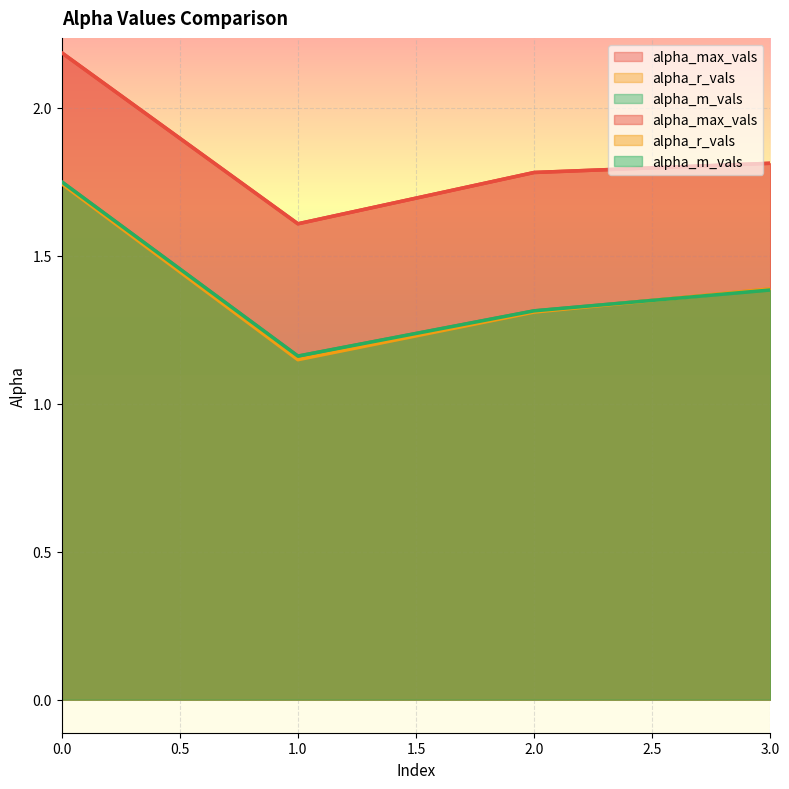

What is the spread (max minus min) of values at 2?

0.5